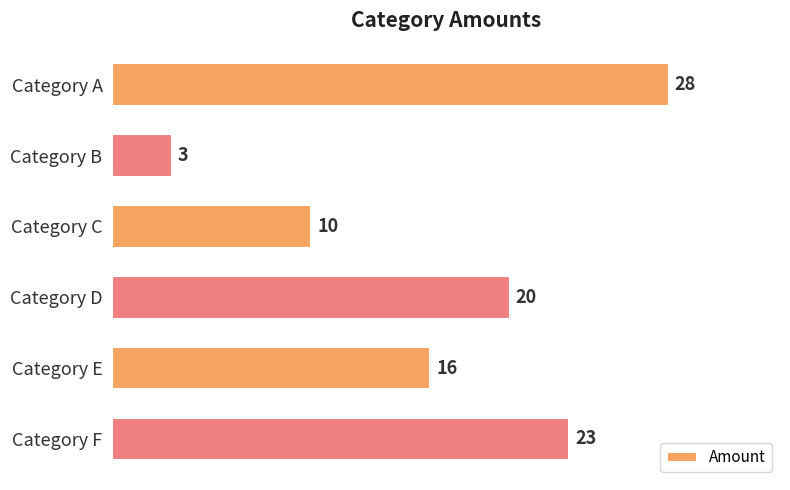

What is the value of the 4th bar from the top?

20